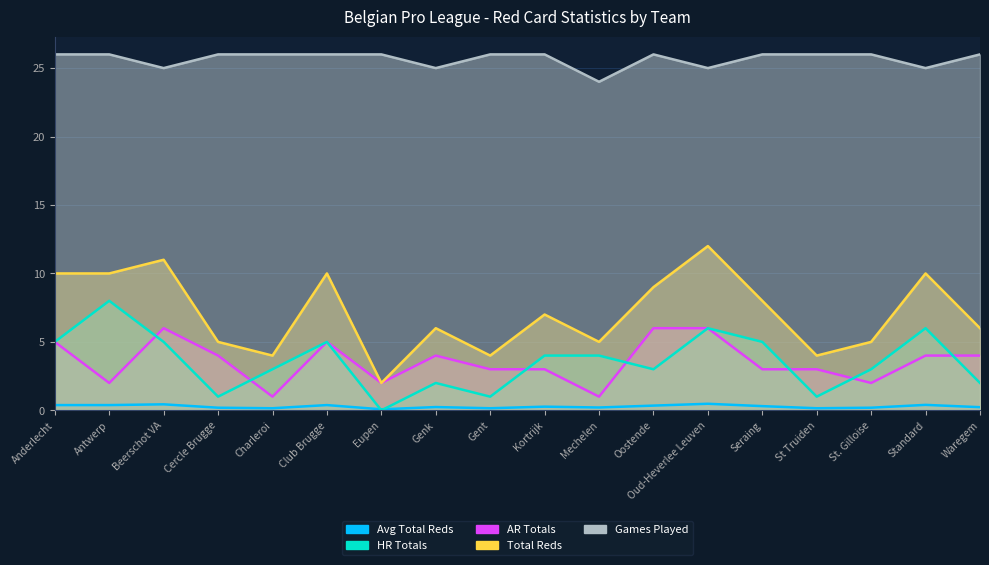

At which label is Games Played closest to 25?

Beerschot VA